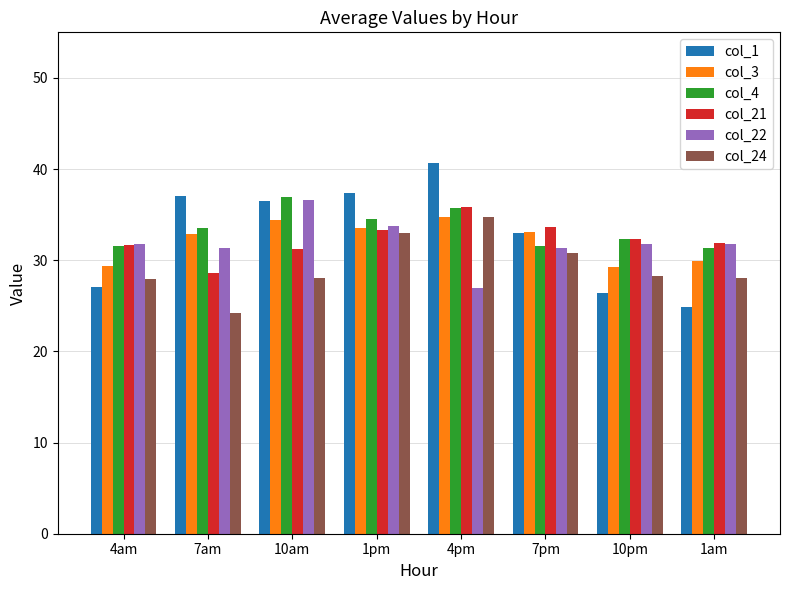

The col_1 series shows 27.0 at 4am. True or false?

True